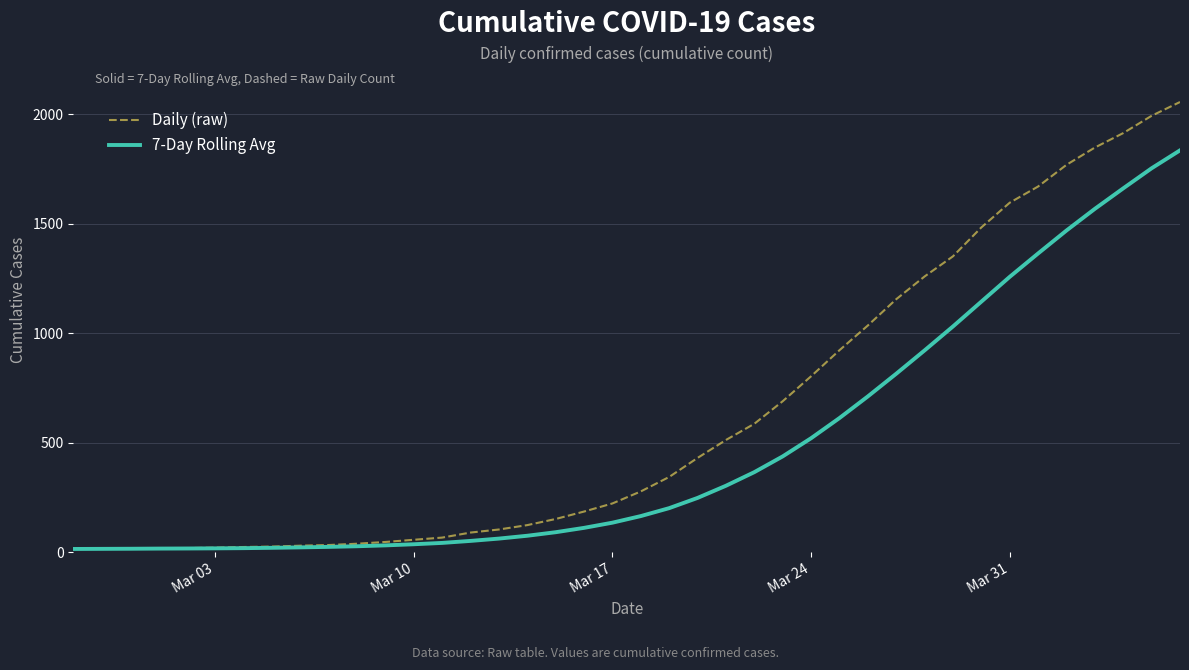

List the series in order of their peak value, highest first.

Daily (raw), 7-Day Rolling Avg